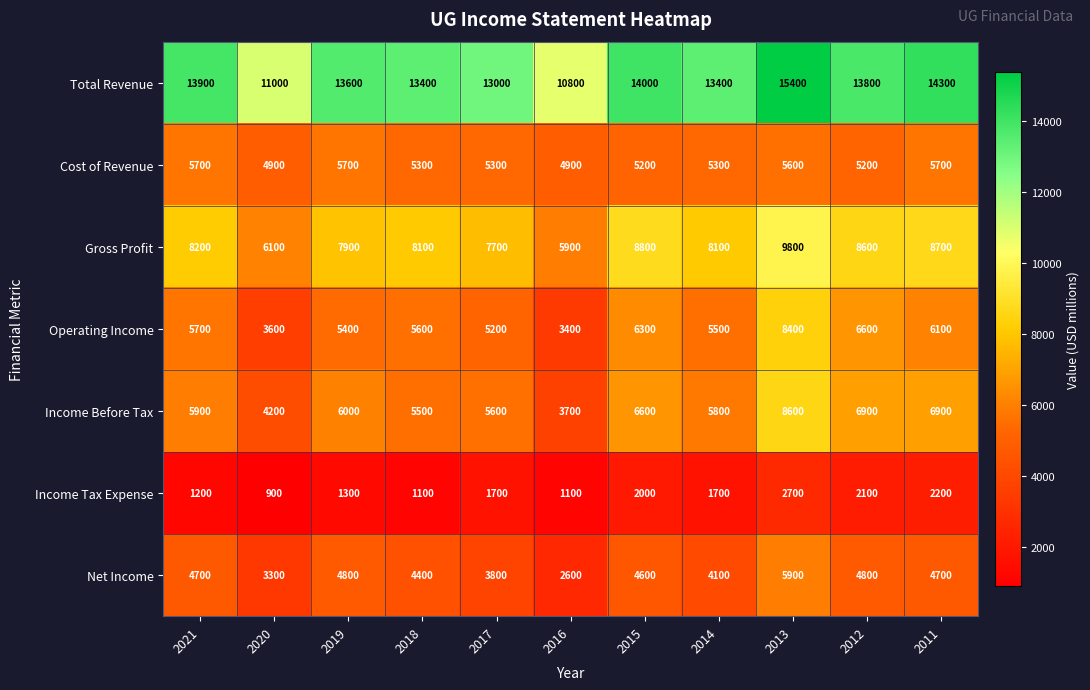

What is the difference between the highest and lowest values at 2012?

11700